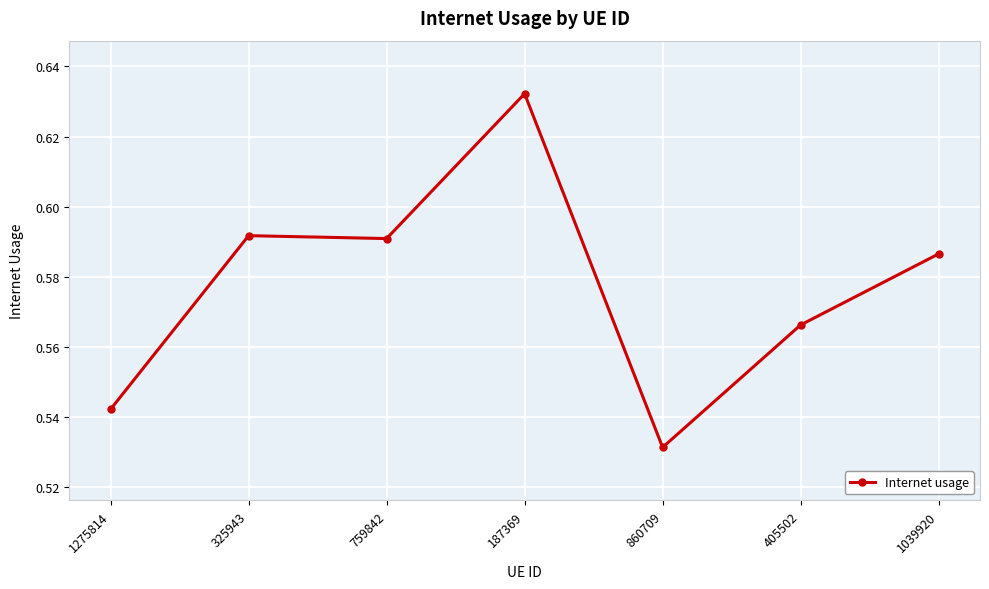

True or false: the data has more than 2 interior local peaks.

False